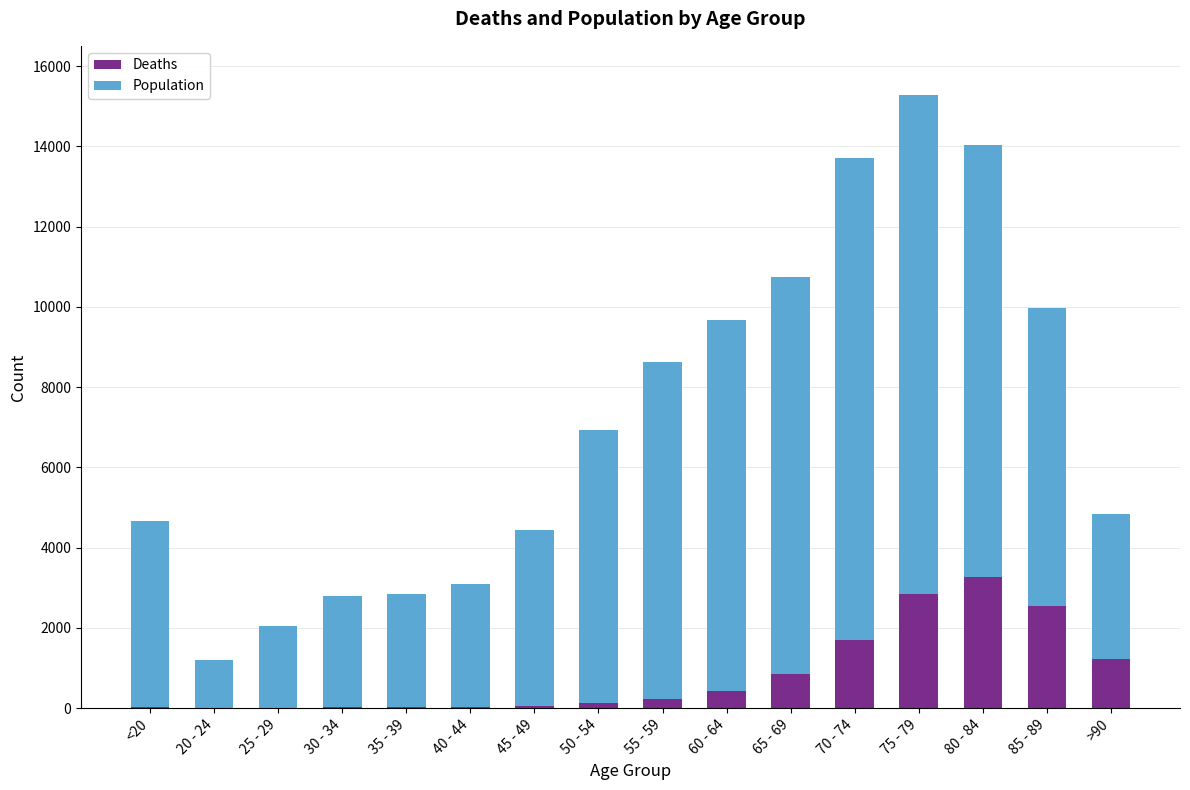

At which category is the sum across all series the highest?

75 - 79